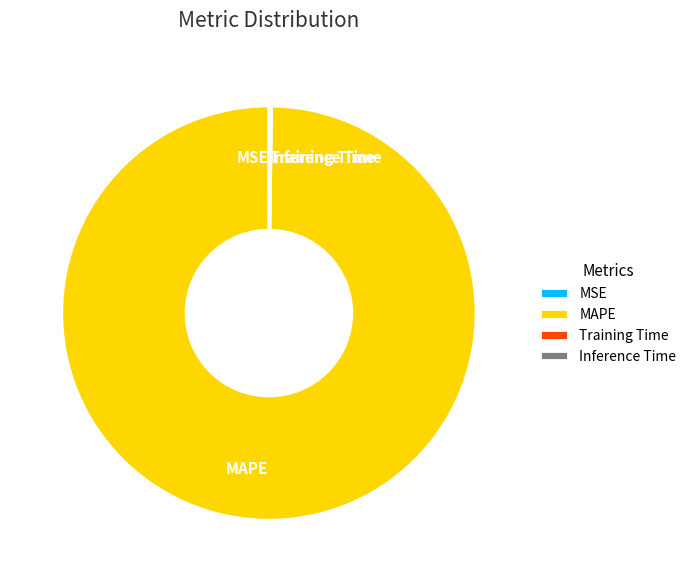

The MAPE slice represents 100% of the pie. True or false?

True